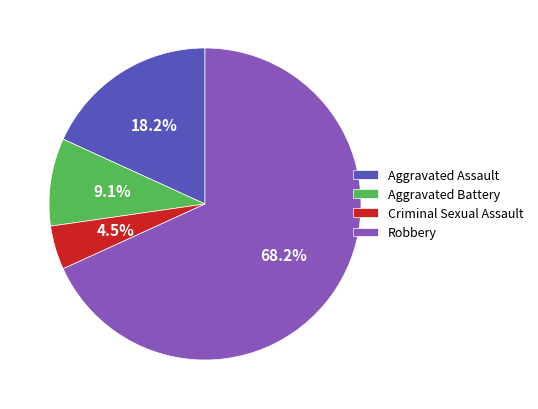

How many slices are in this pie chart?

4